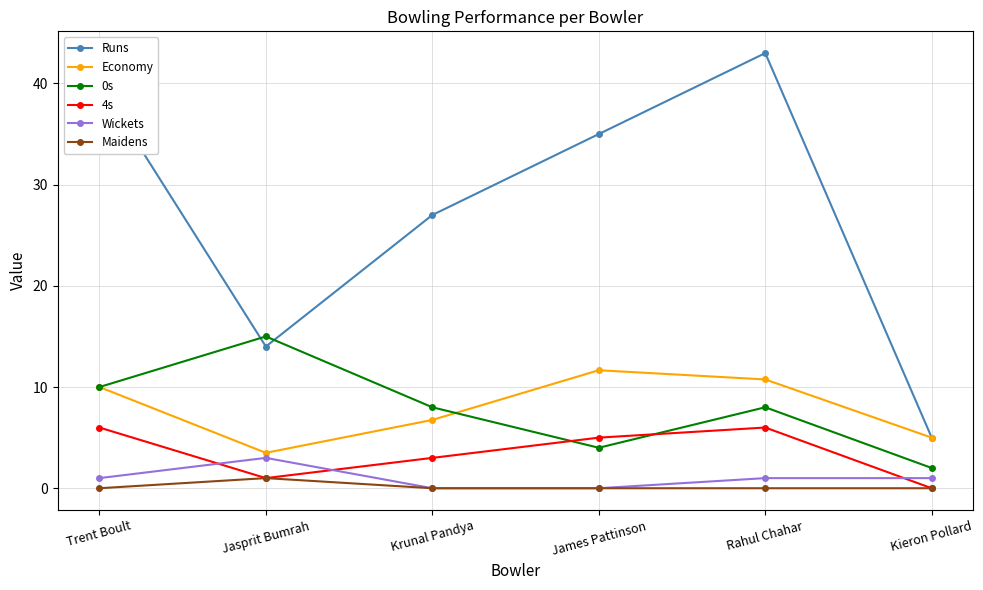

Count the number of categories in the chart.

6